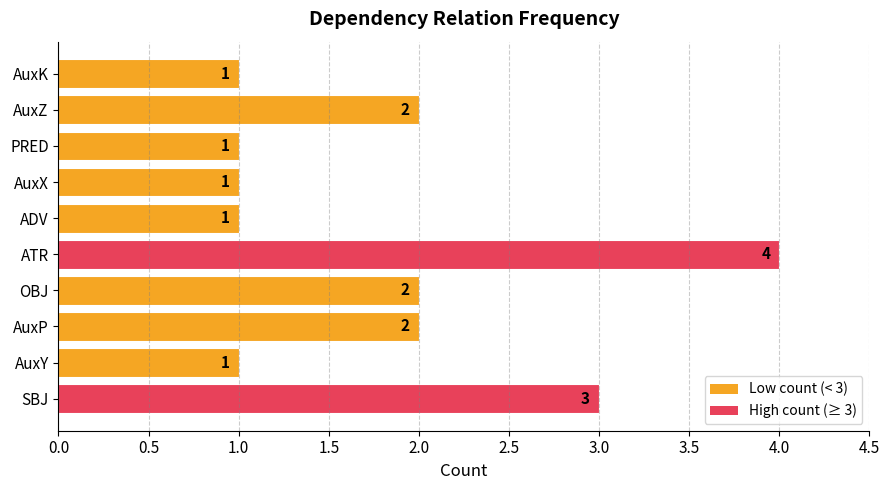

Is it true that the value at AuxP is 2?

True